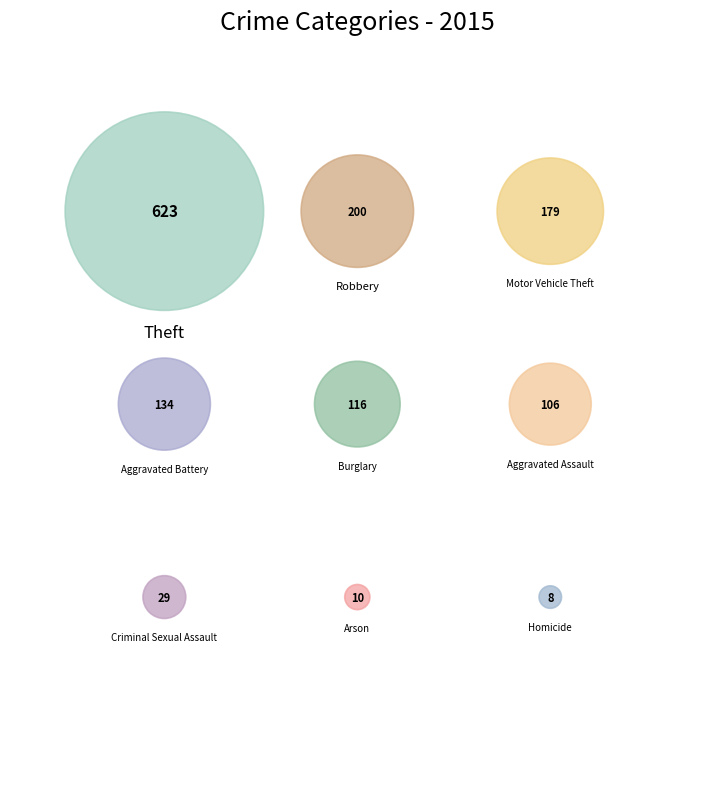

True or false: Aggravated Battery accounts for 10% of the total.

True